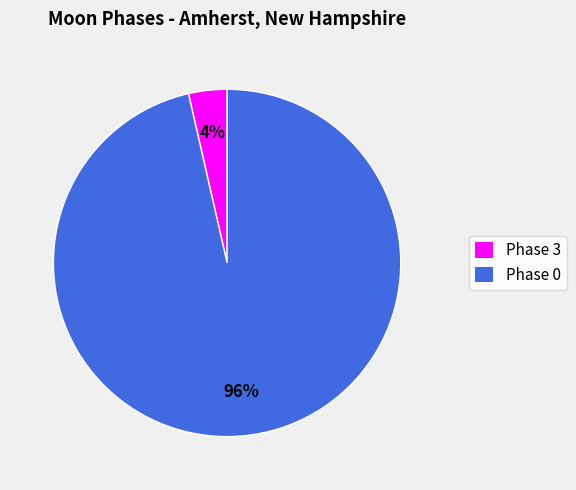

To the nearest percent, what is the average slice percentage?

50%